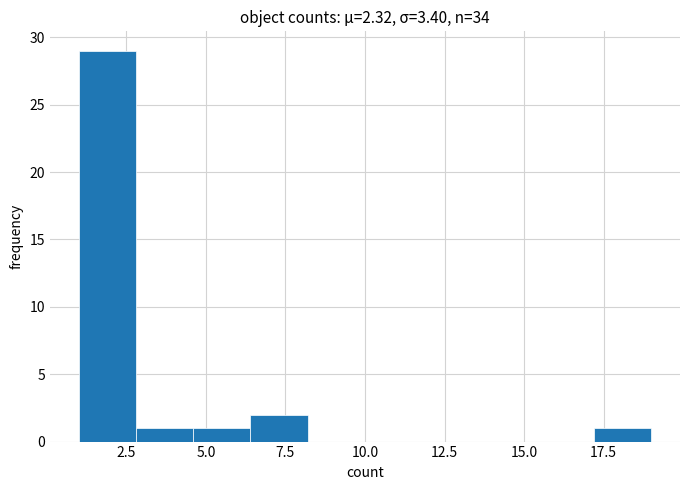

Around what value on the x-axis is the tallest bar? Give the approximate position of its centre, as read against the axis.

2.0